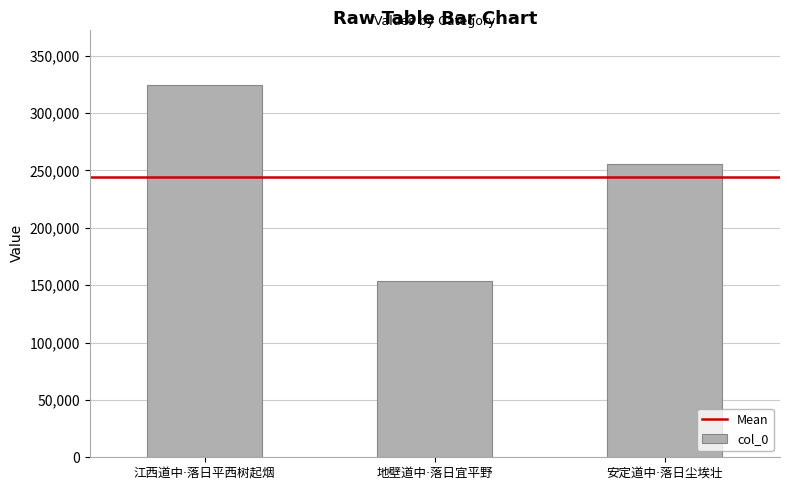

What is the minimum value shown in the chart?

154020